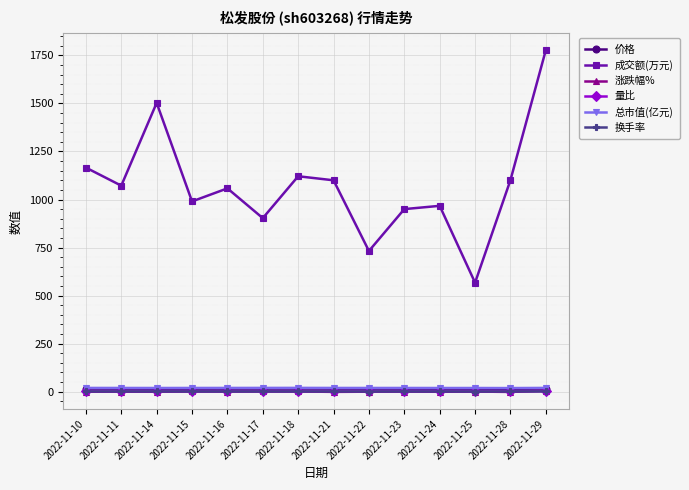

What is the difference between the highest and lowest values at 2022-11-24?

968.2